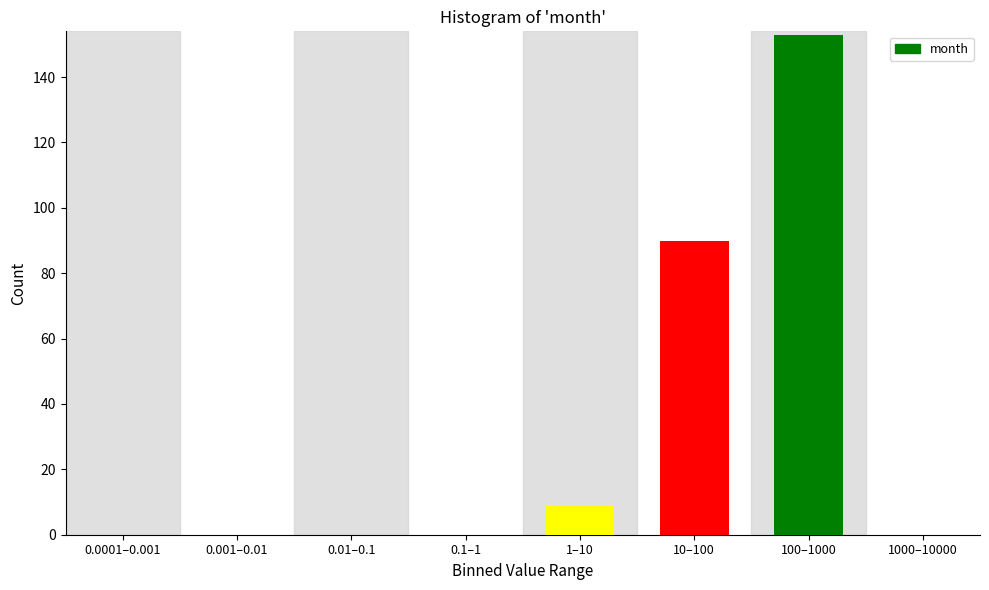

Reading left to right, transcribe all the data shown in this chart.

0.0001–0.001=0	0.001–0.01=0	0.01–0.1=0	0.1–1=0	1–10=9	10–100=90	100–1000=153	1000–10000=0